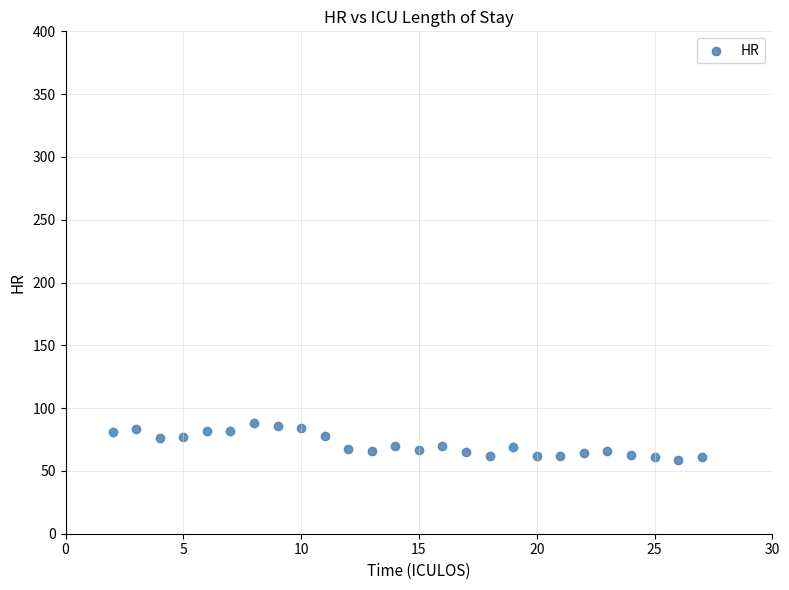

What is the range of X values (max minus min)?

25.0